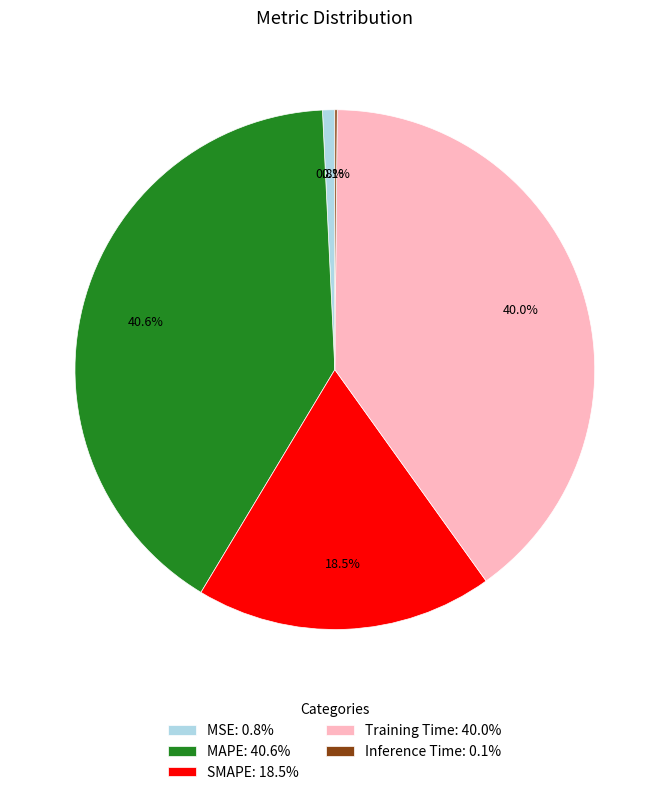

To the nearest percent, what is the average slice percentage?

20%